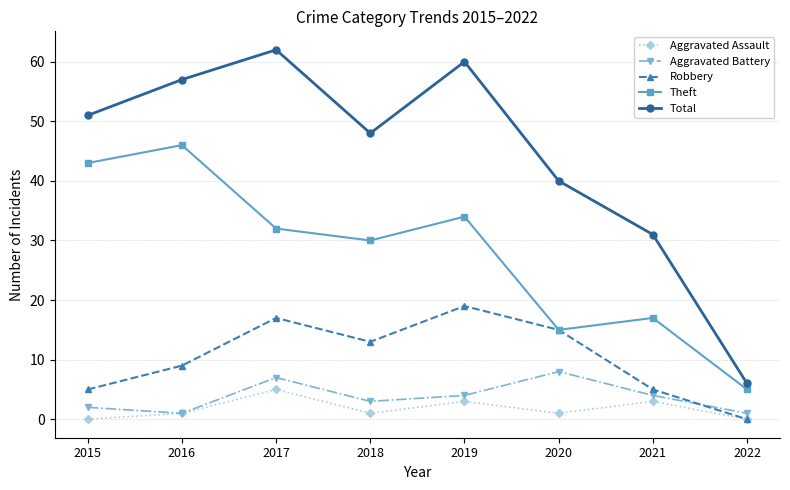

What is the sum of the Theft values at 2021 and 2019?

51